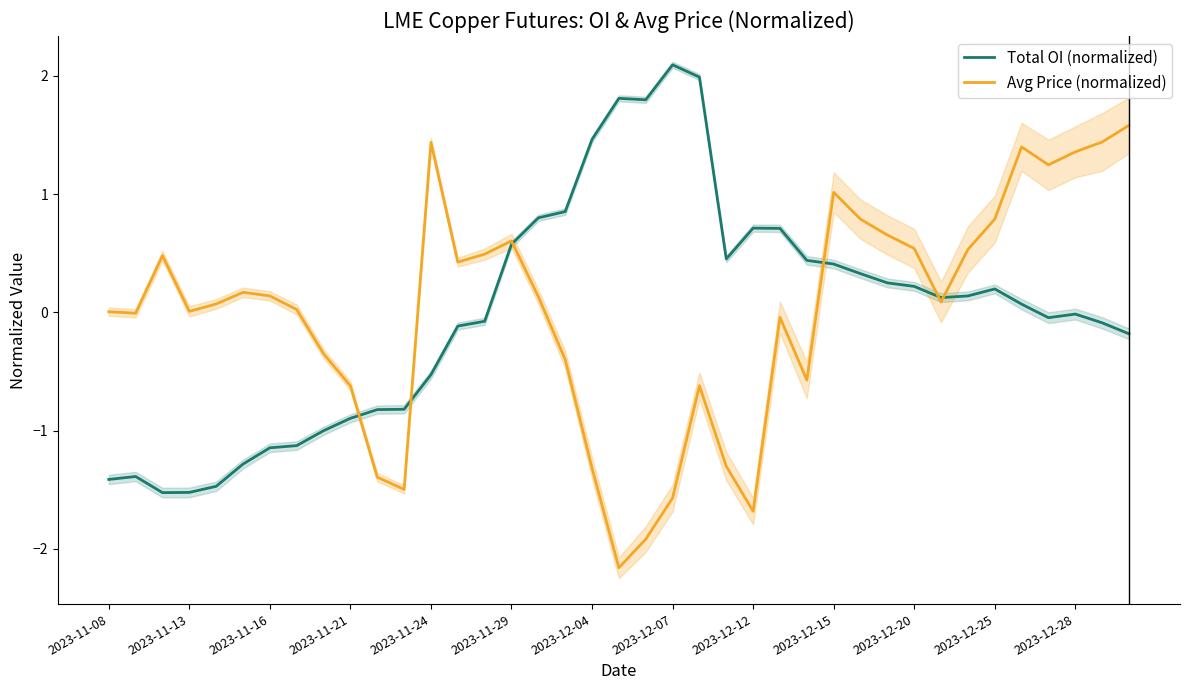

List the series in order of their peak value, lowest first.

Avg Price (normalized), Total OI (normalized)